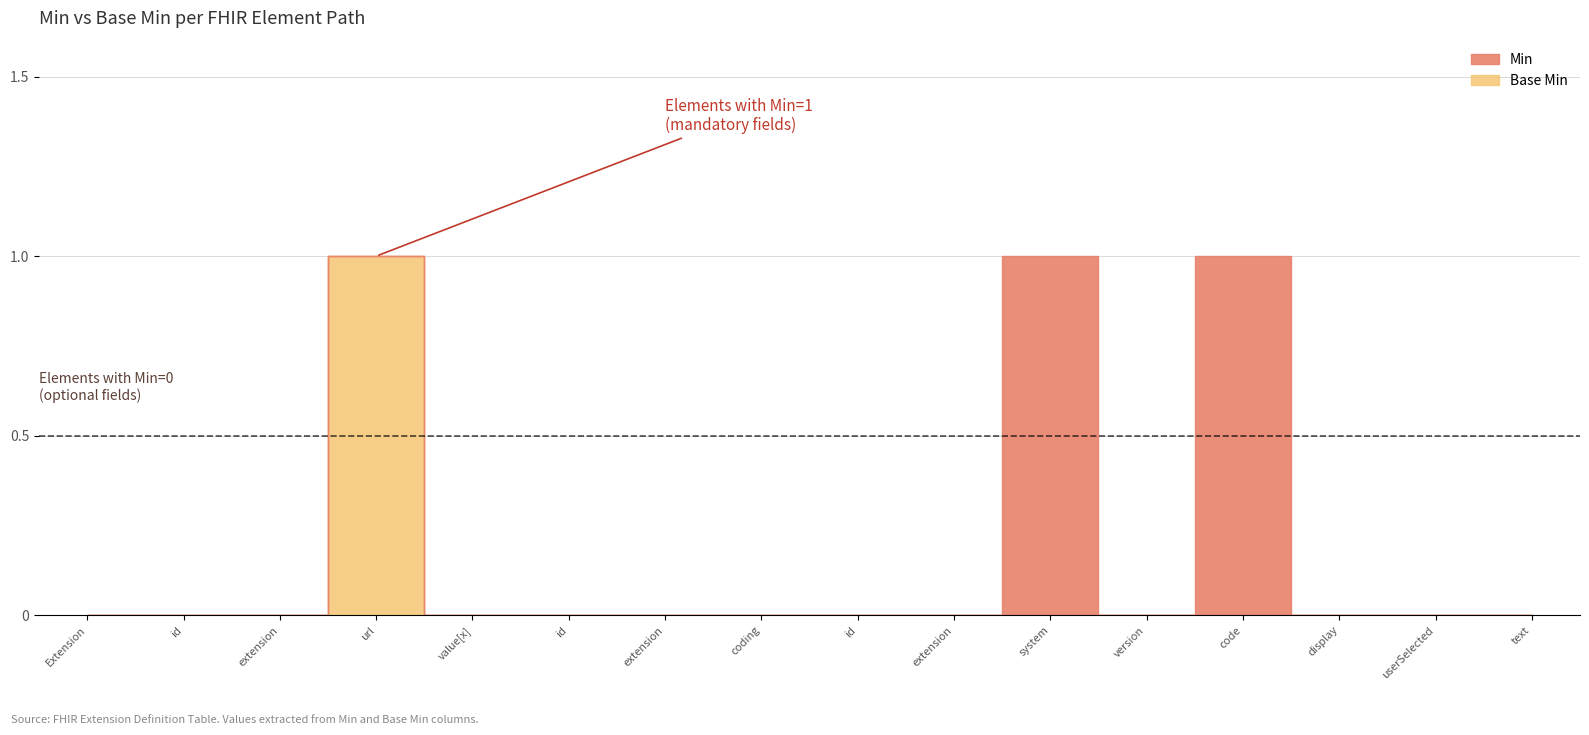

How many positive values does the Min series have?

3